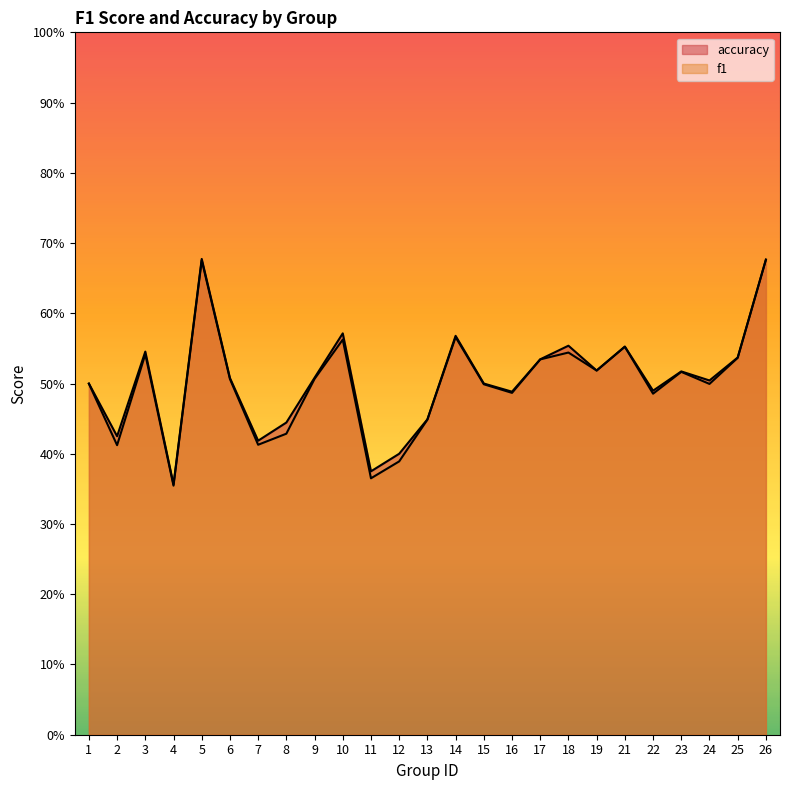

How many lines are shown in the chart?

2